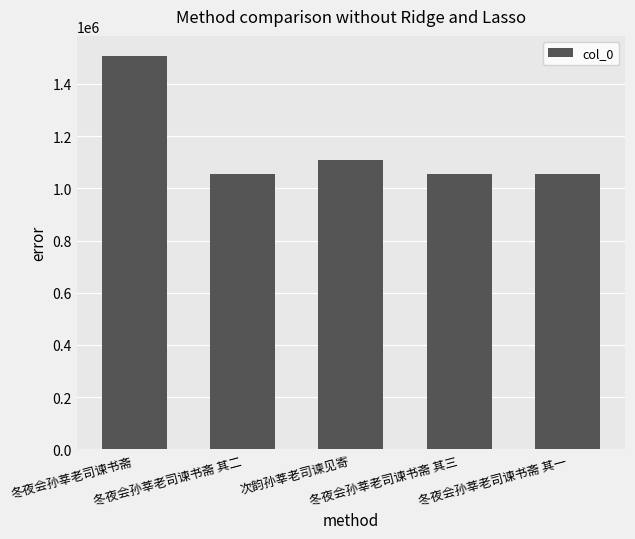

Where is the data nearest to the value 1280512?

次韵孙莘老司谏见寄